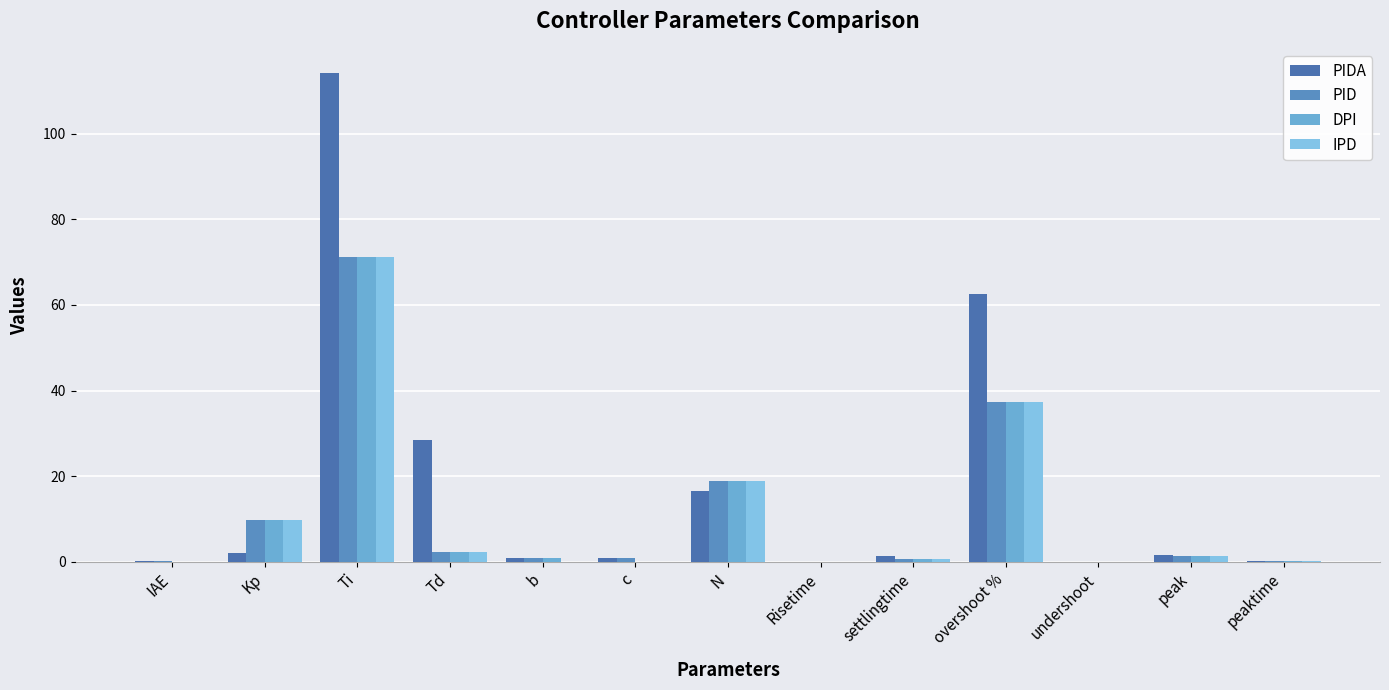

What is the difference between the PID values at N and IAE?

18.8